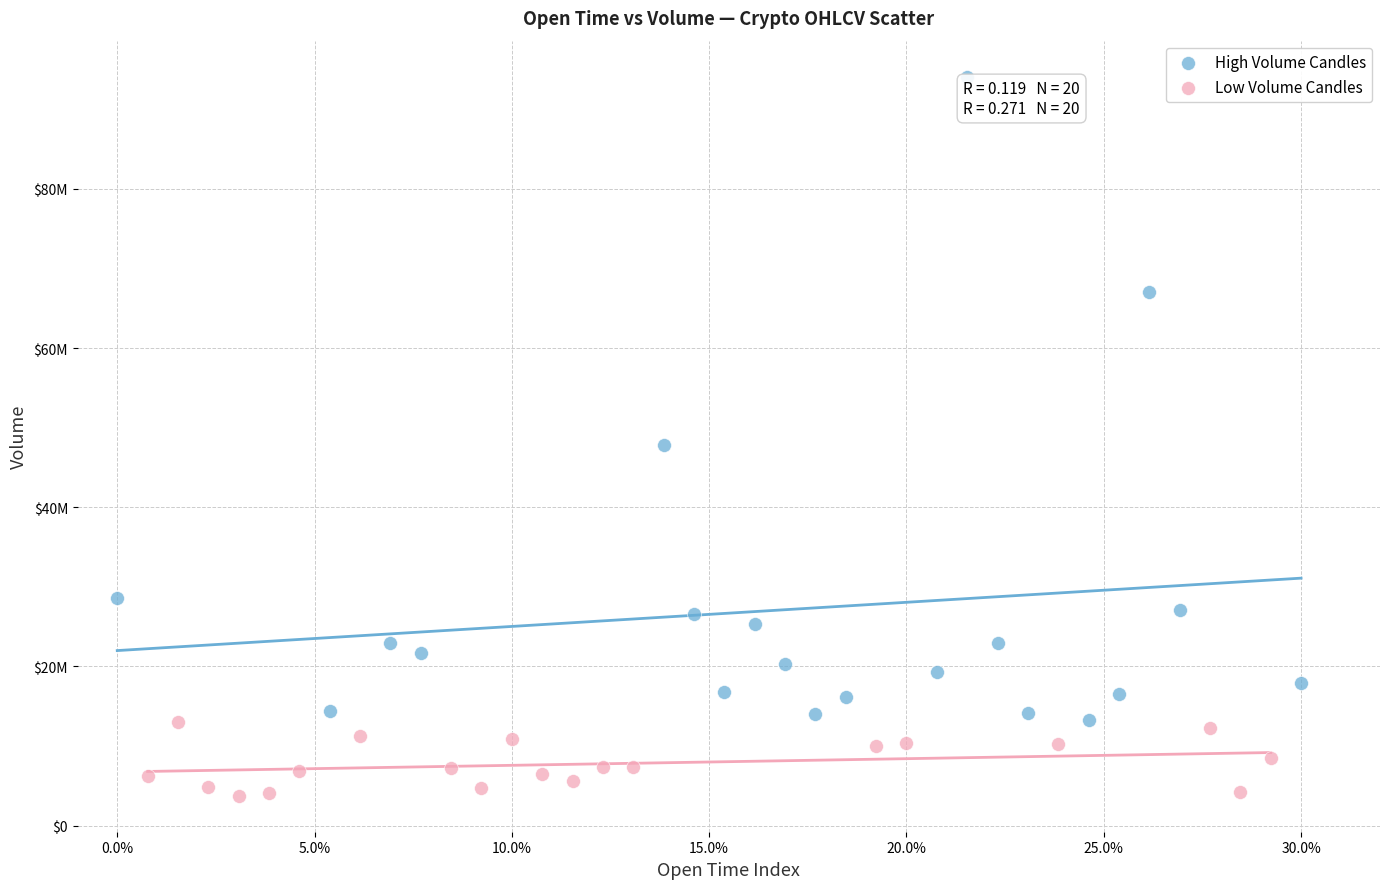

Which series reaches the maximum Y coordinate?

High Volume Candles